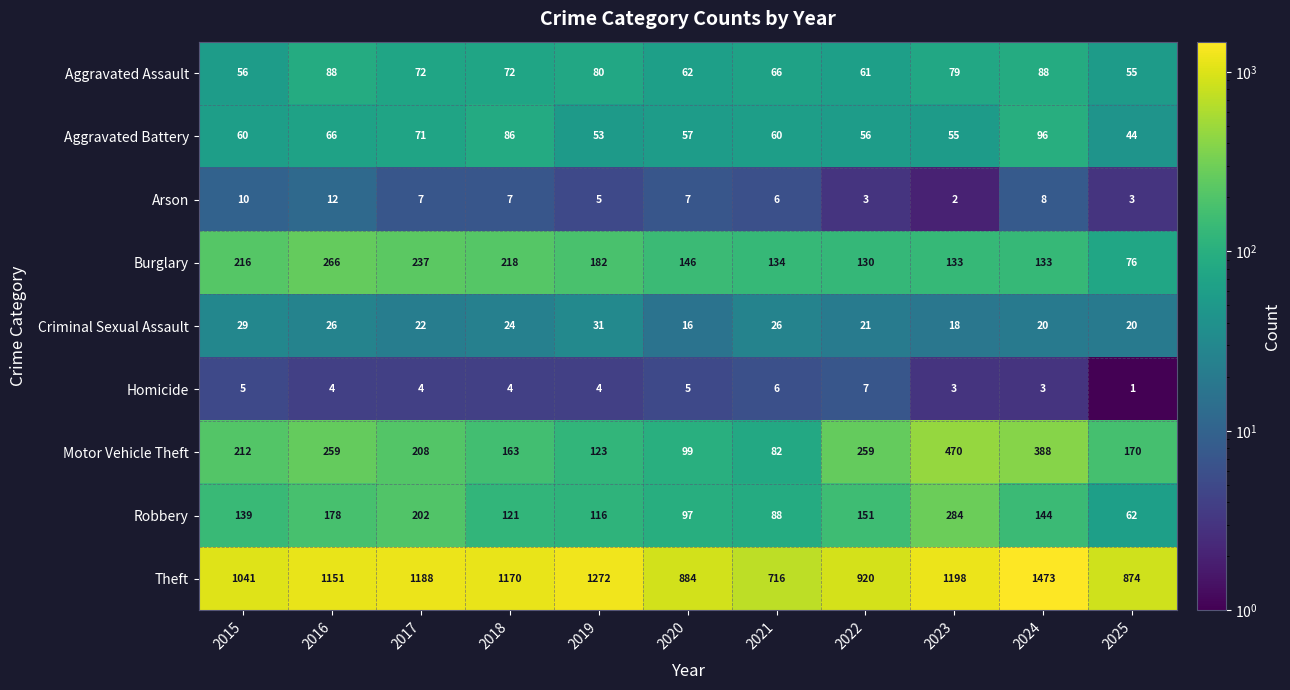

What is the total value across all series at 2020?

1373